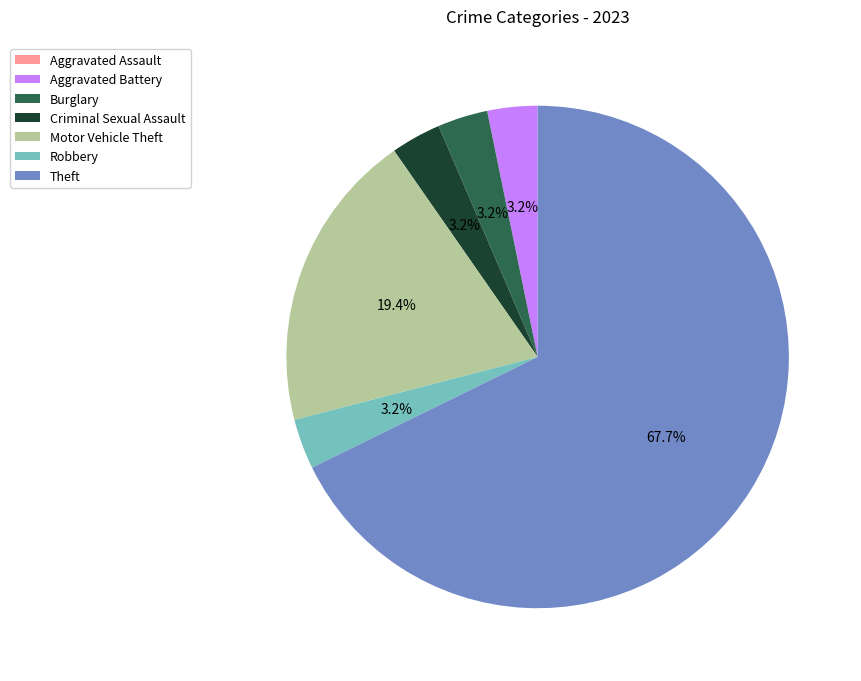

The Burglary slice represents 10% of the pie. True or false?

False